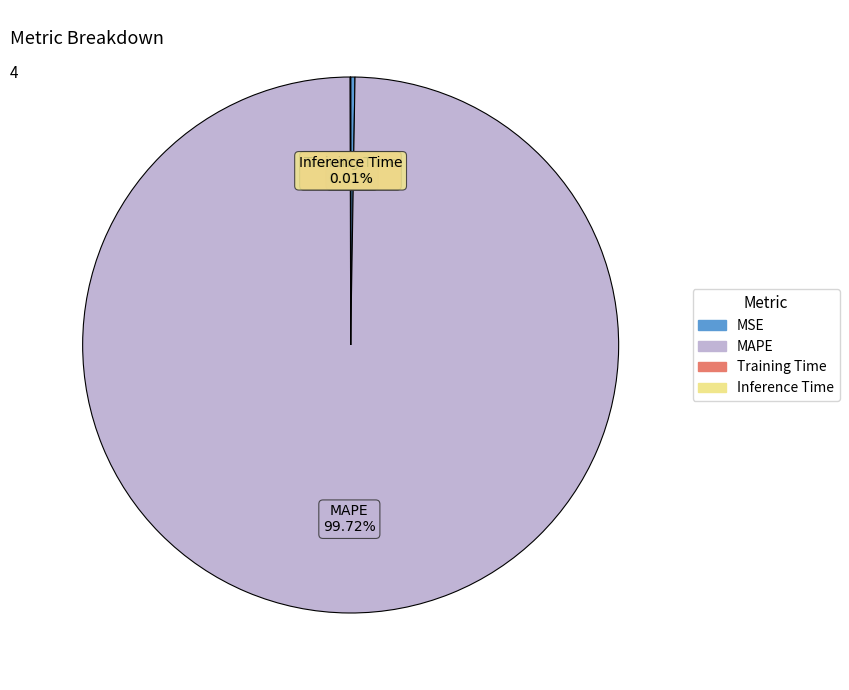

What is the majority slice?

MAPE